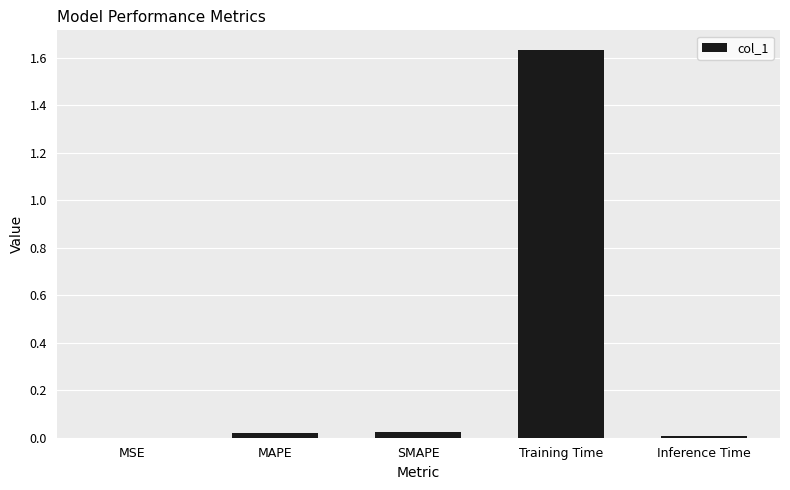

Between Training Time and Inference Time, which is larger?

Training Time